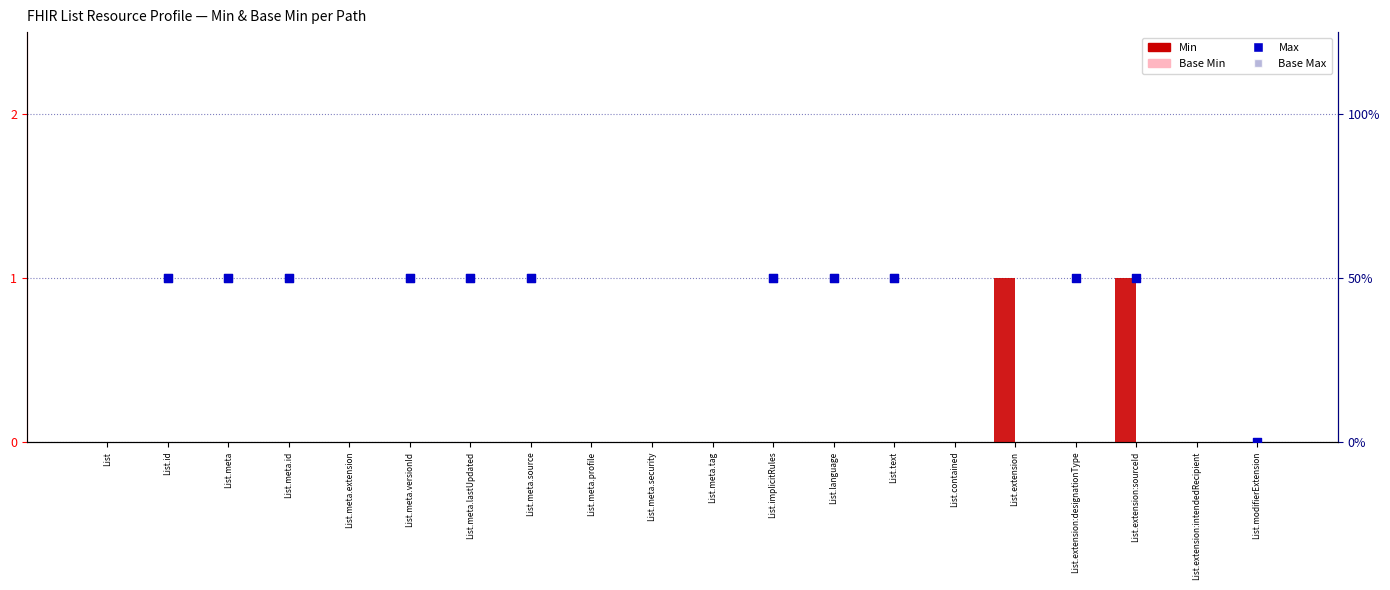

Which series contains the lowest Y value?

Min